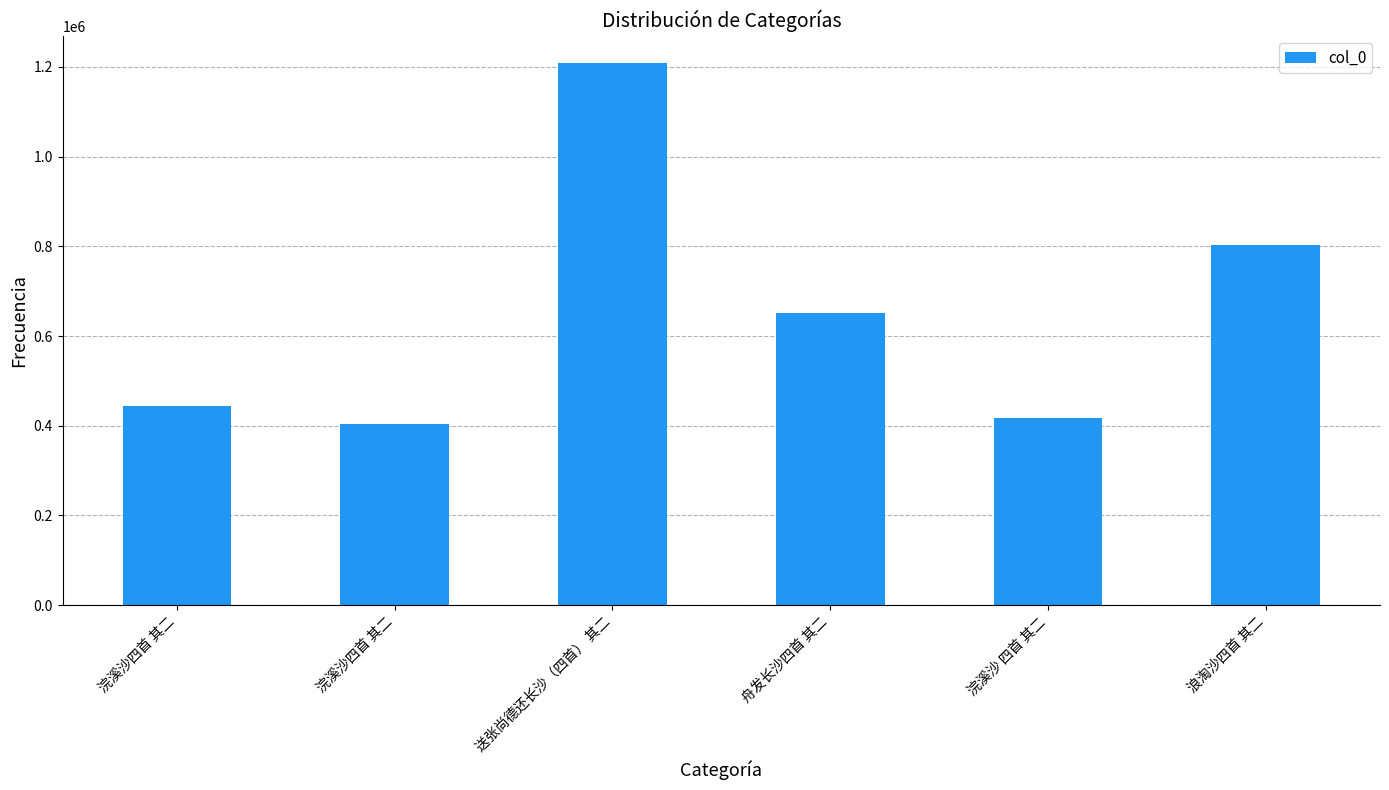

What is the approximate value at 浪淘沙四首 其二, to the nearest 50?

802500